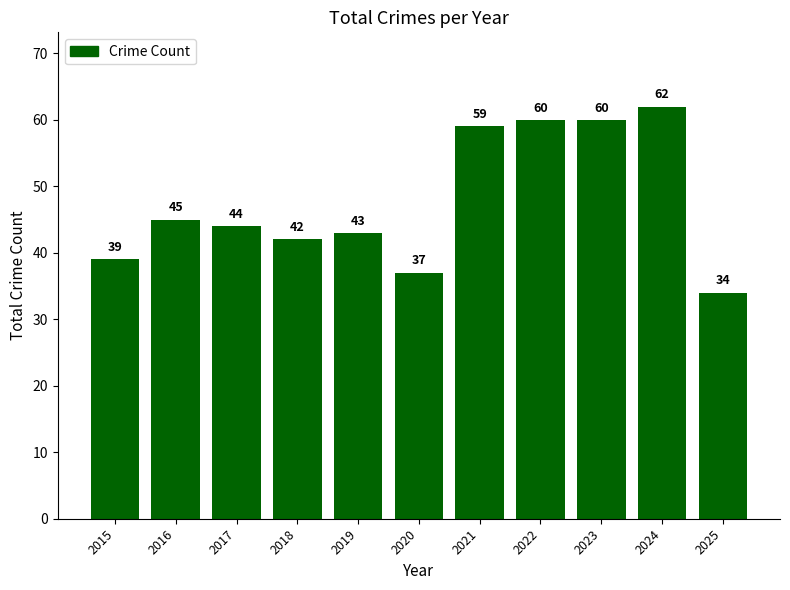

How many categories are shown in the chart?

11